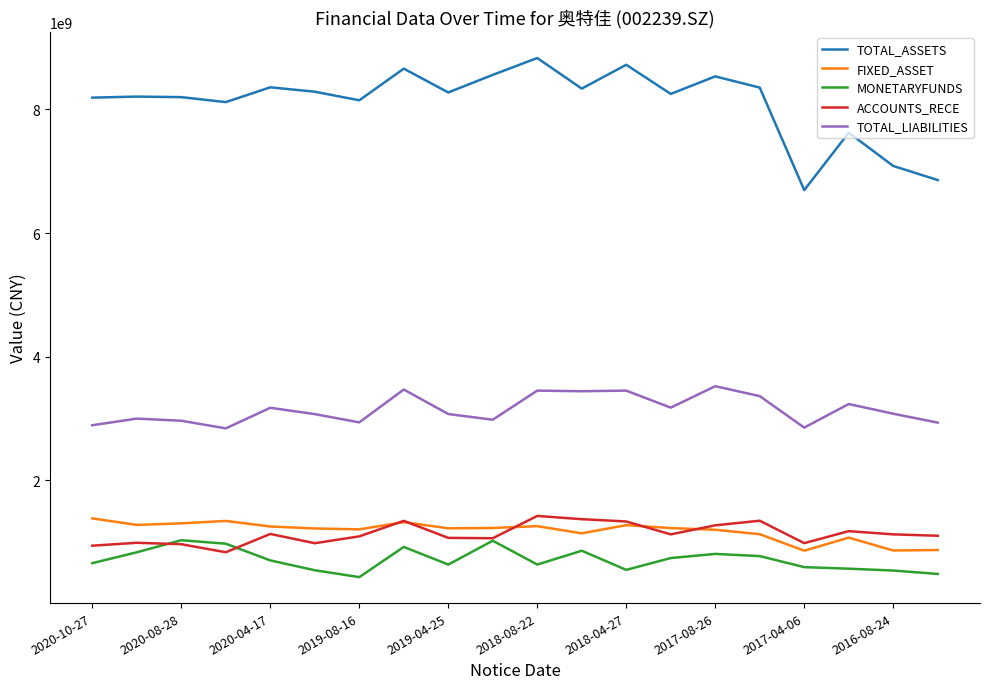

True or false: ACCOUNTS_RECE and TOTAL_LIABILITIES intersect in this chart.

False